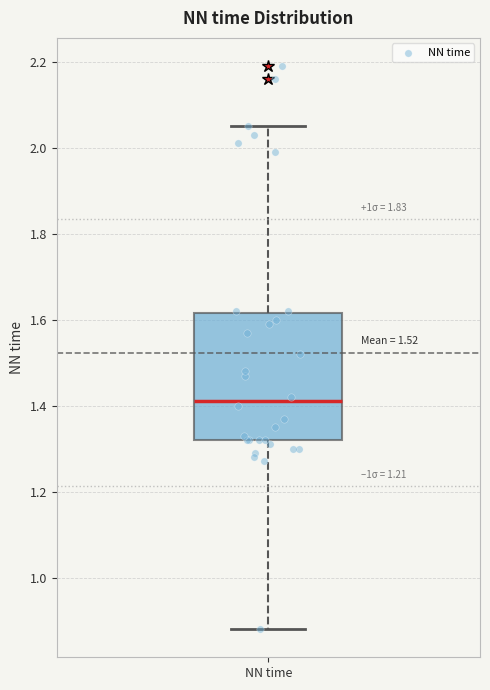

Transcribe this box plot: give where the median line is, the range the box spans, and where the two whiskers end, as read against the y-axis. The values are not printed on the chart, so give them approximately, as read against the axis.

median 1.42, box 1.32 to 1.62, whiskers 0.88 to 2.06